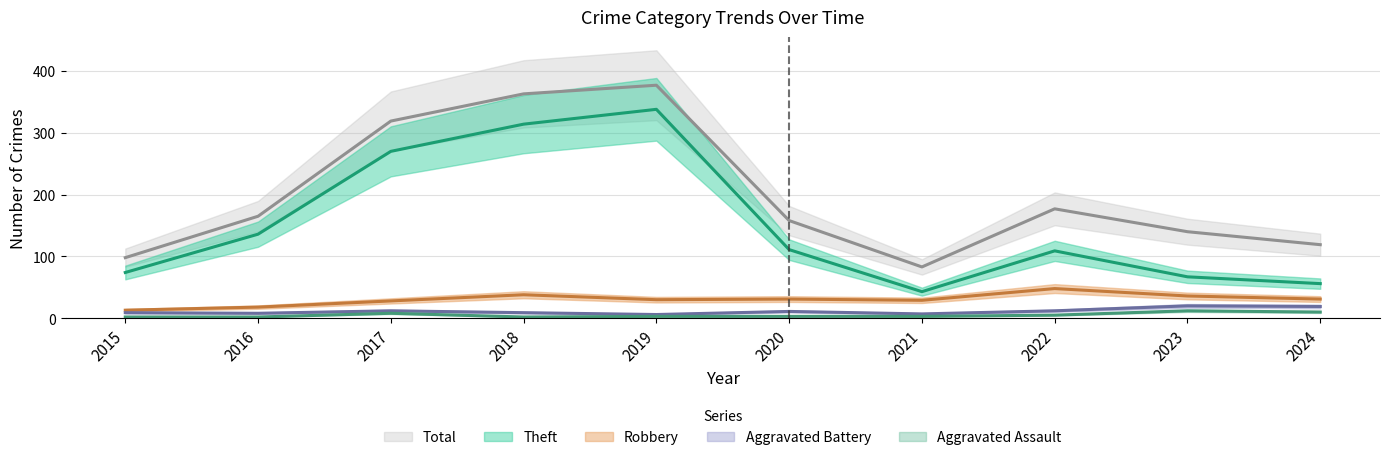

Which series has the largest range (max minus min)?

Theft